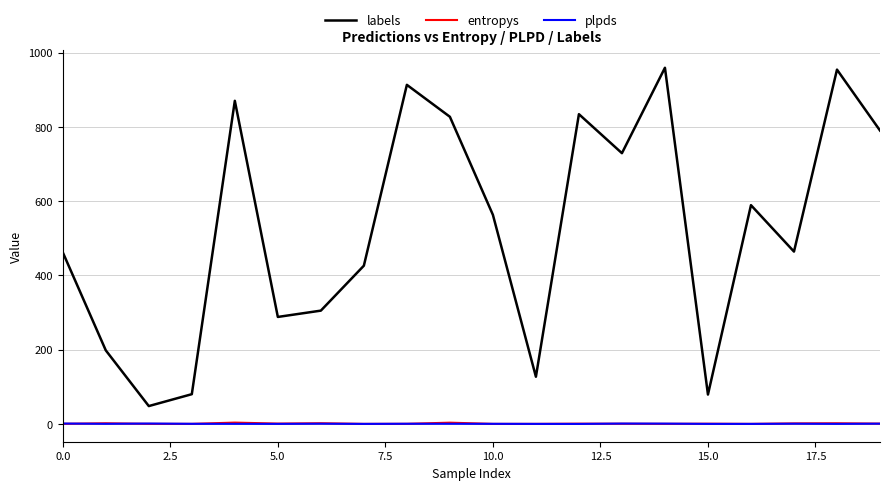

True or false: plpds and labels cross at least once.

False